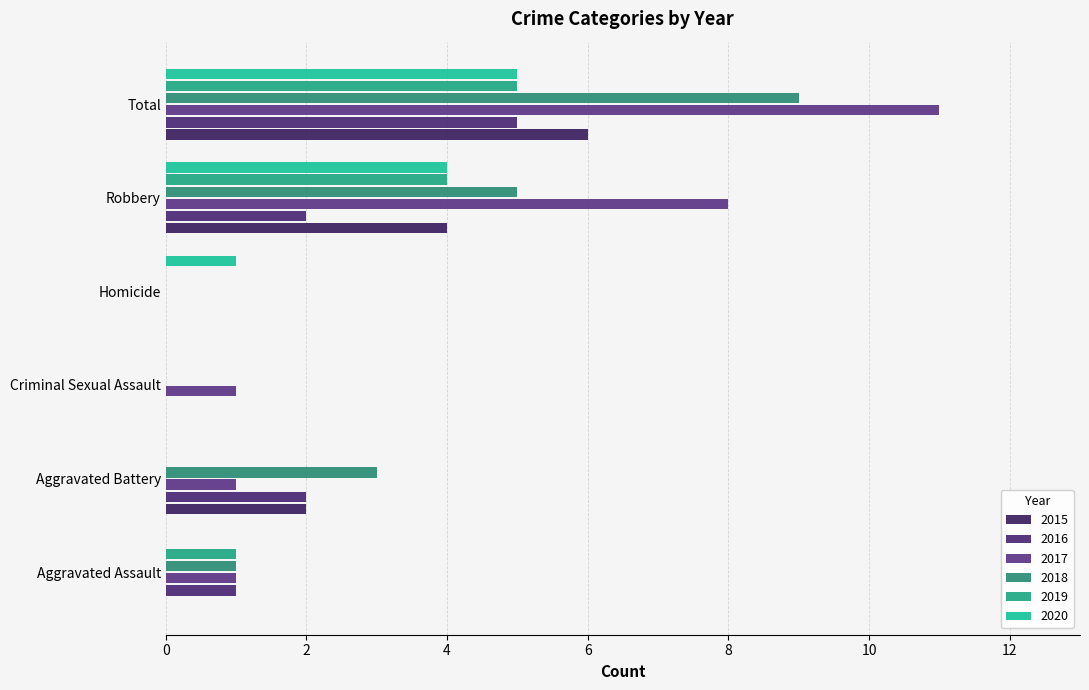

What is the difference between the 2018 values at Aggravated Battery and Criminal Sexual Assault?

3